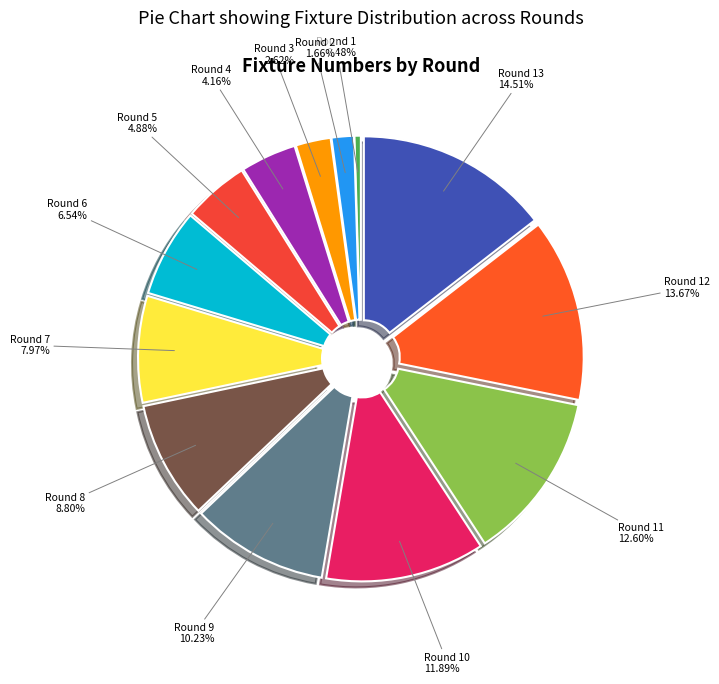

Is there a majority slice in this chart?

No